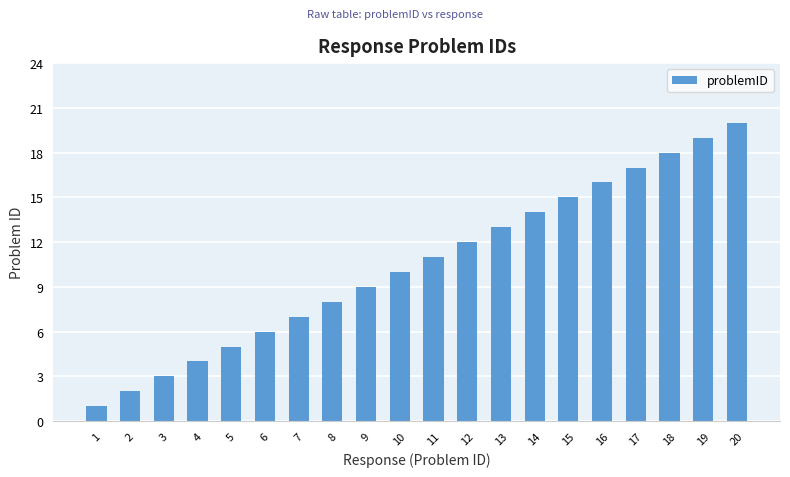

Is it true that the value at 6 is 2?

False